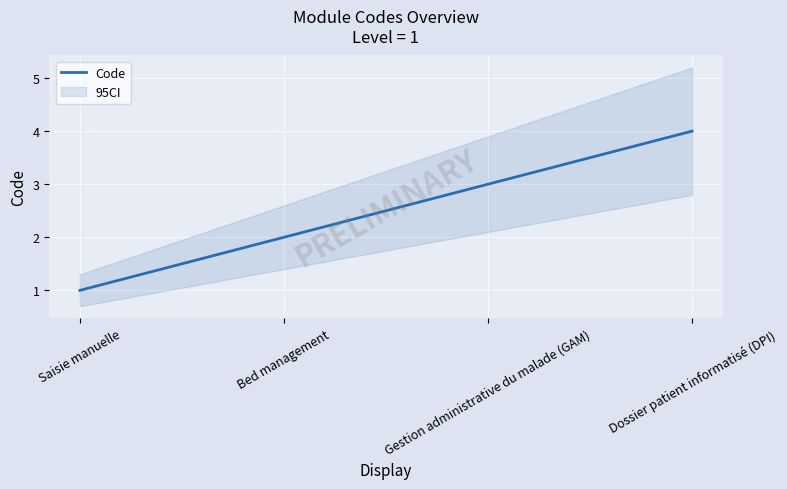

Which label corresponds to the smallest value in the chart?

Saisie manuelle